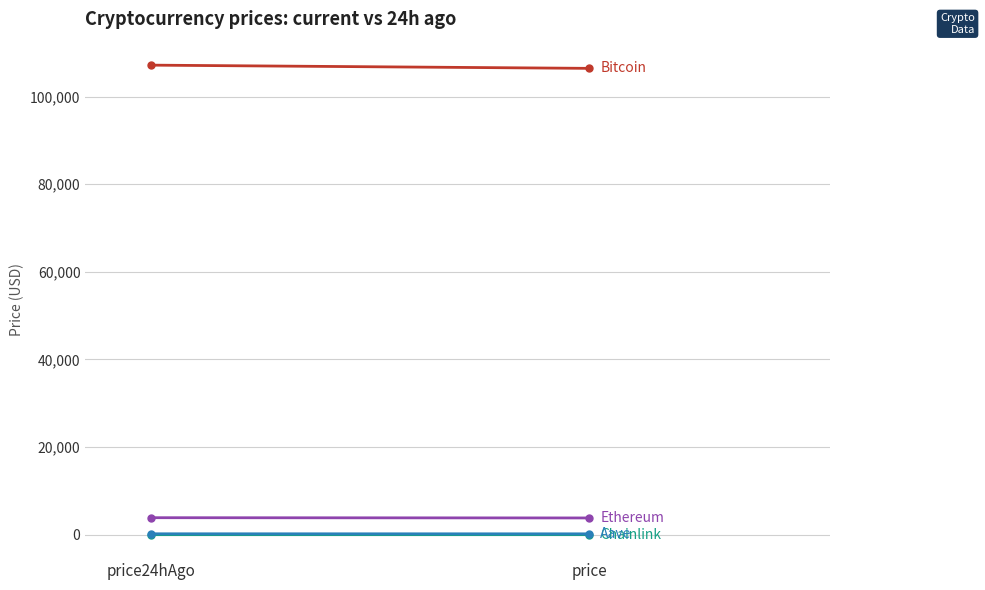

What is the minimum value shown in the chart?

16.6